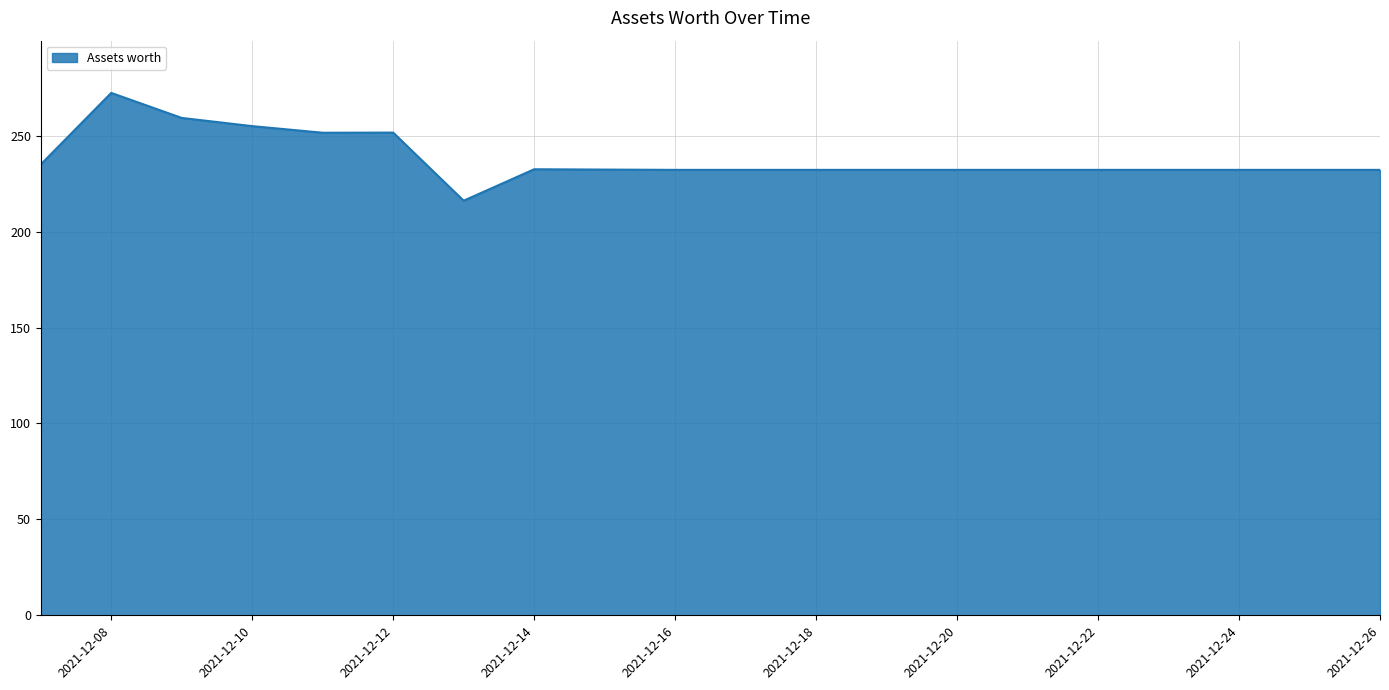

What is the greatest value displayed?

272.3